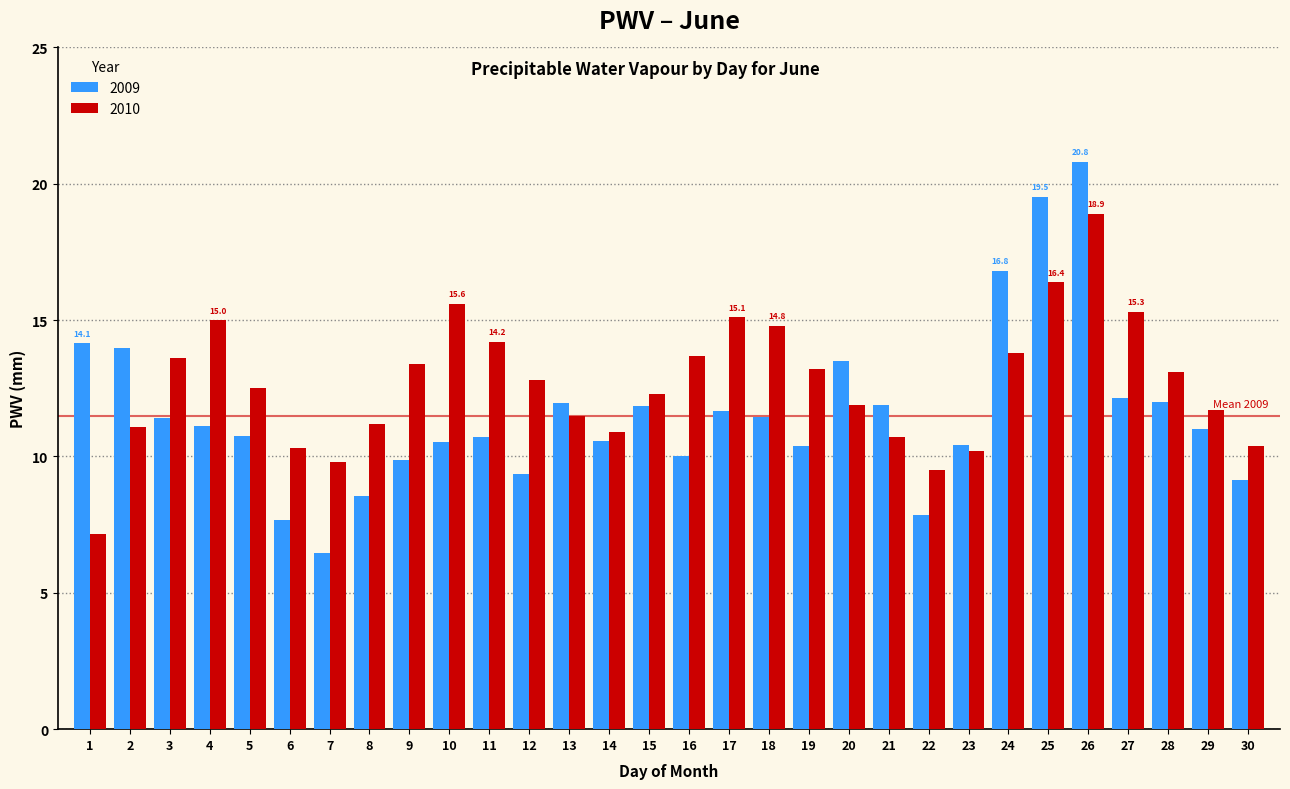

Is the value of 2009 at 1 greater than the value of 2010 at 23?

Yes